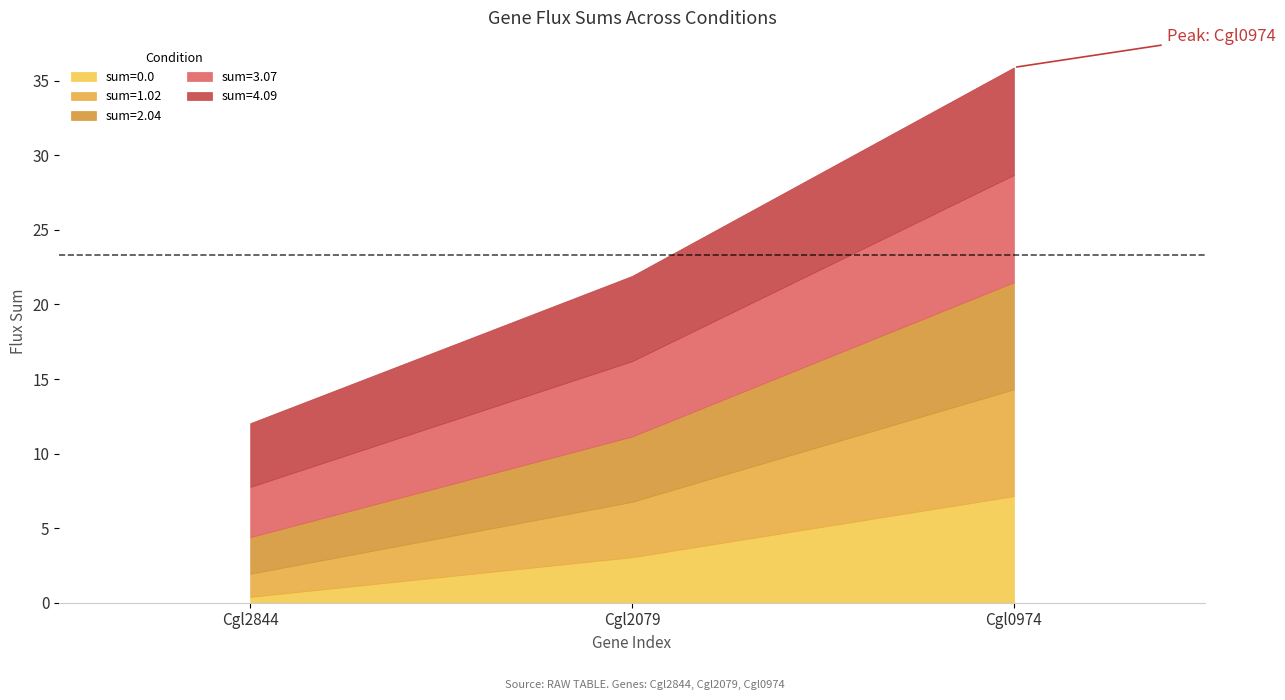

Reading left to right, extract all data points from this chart.

sum=0.0: Cgl2844=0.4	Cgl2079=3.0	Cgl0974=7.1
sum=1.02: Cgl2844=1.6	Cgl2079=3.7	Cgl0974=7.2
sum=2.04: Cgl2844=2.5	Cgl2079=4.4	Cgl0974=7.2
sum=3.07: Cgl2844=3.4	Cgl2079=5.1	Cgl0974=7.2
sum=4.09: Cgl2844=4.3	Cgl2079=5.7	Cgl0974=7.2